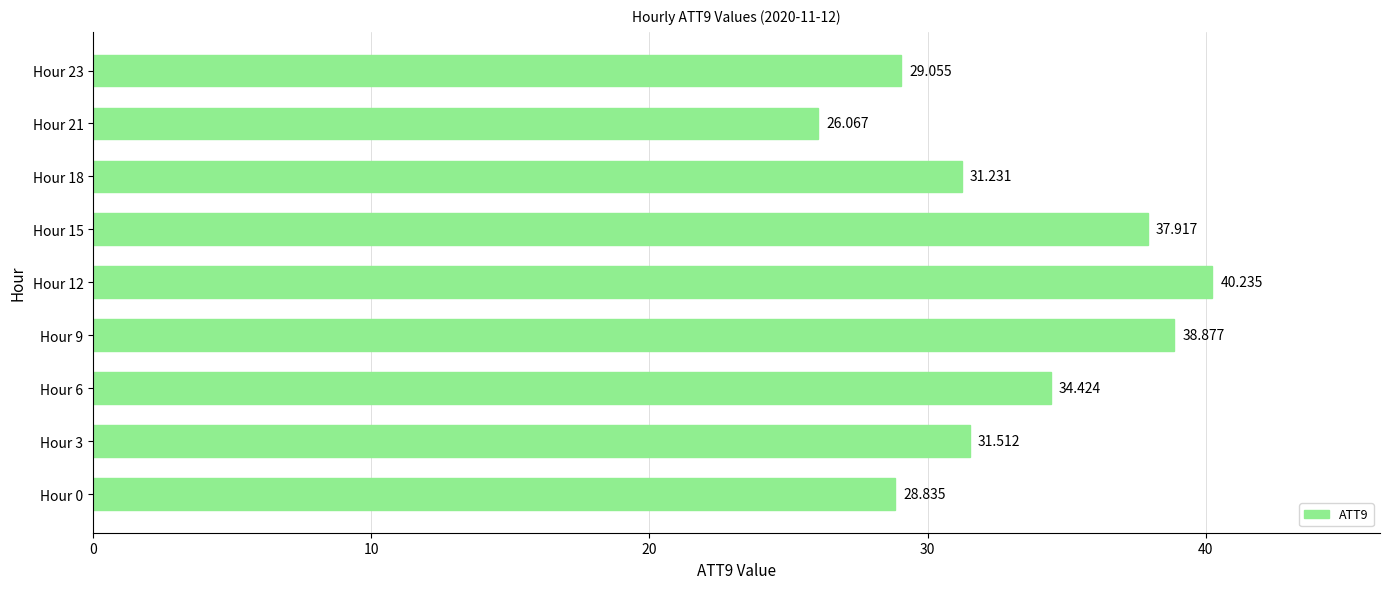

How many bars are there in total?

9